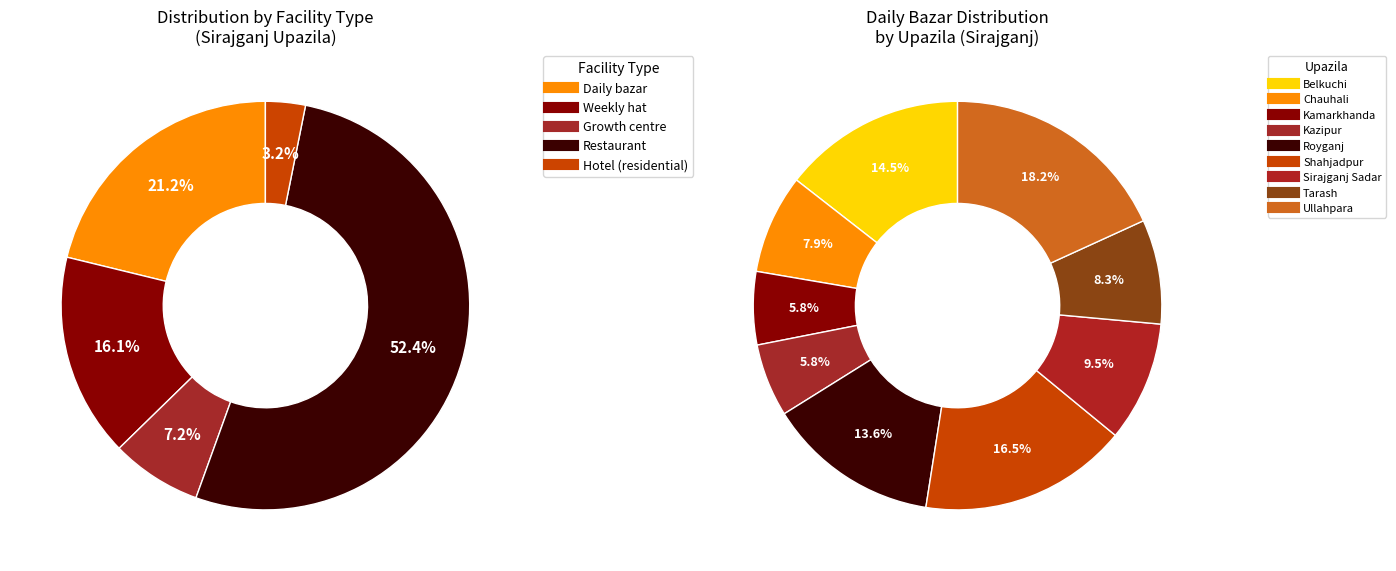

Combined, do Royganj and Tarash account for over 50%?

No